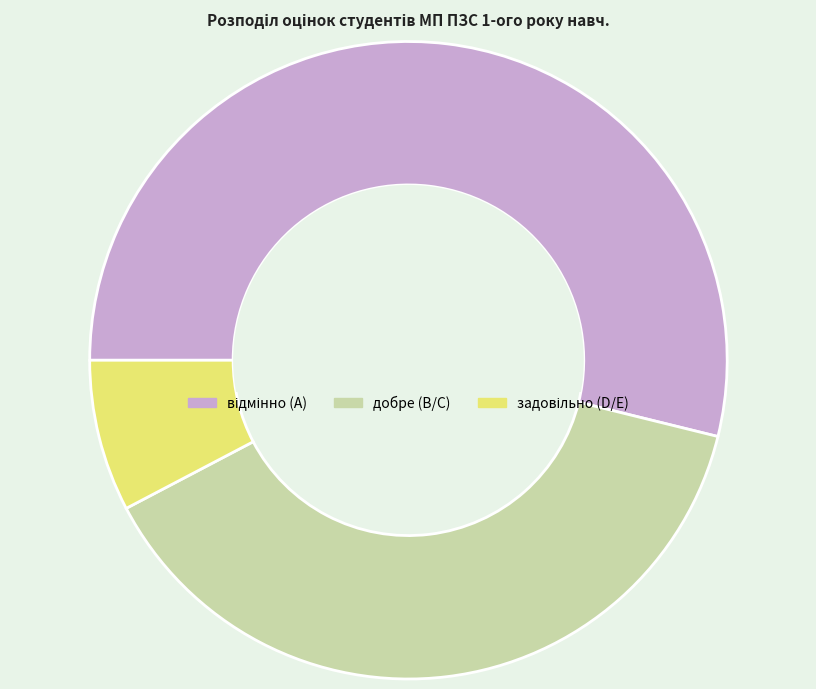

Does any single category account for the majority?

Yes